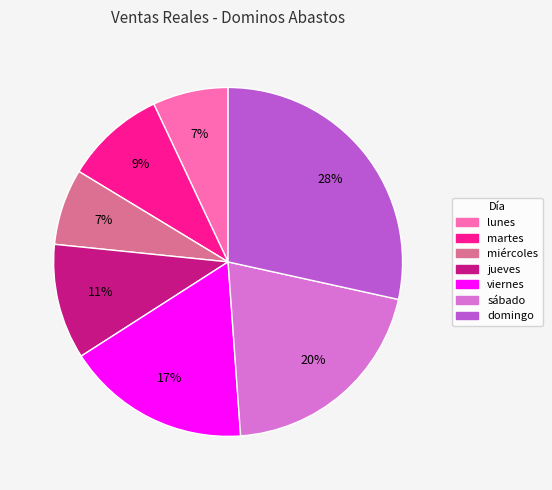

Approximately how many times larger is the value at martes compared to sábado?

0.5